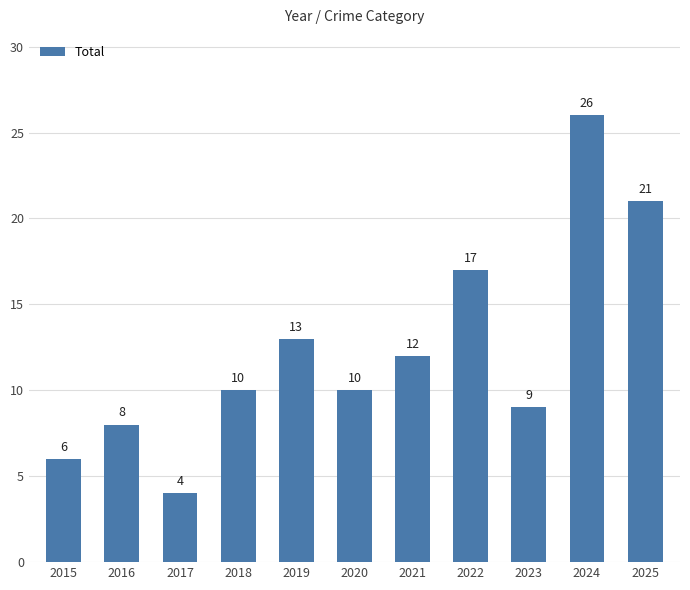

The chart shows a value of 10 at 2024. True or false?

False